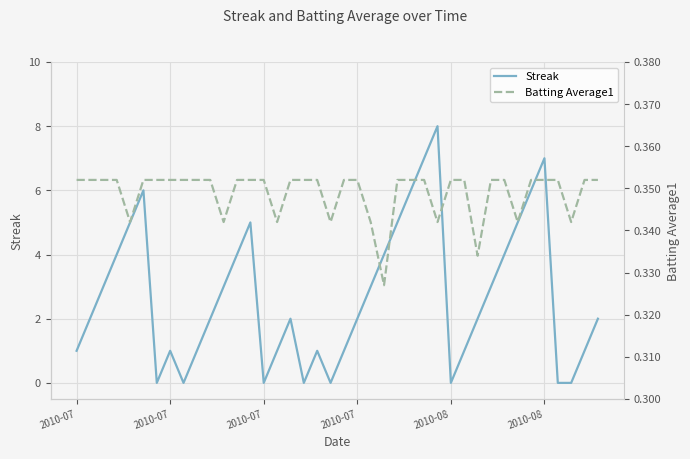

Rank the series by their average value, from highest to lowest.

Streak, Batting Average1